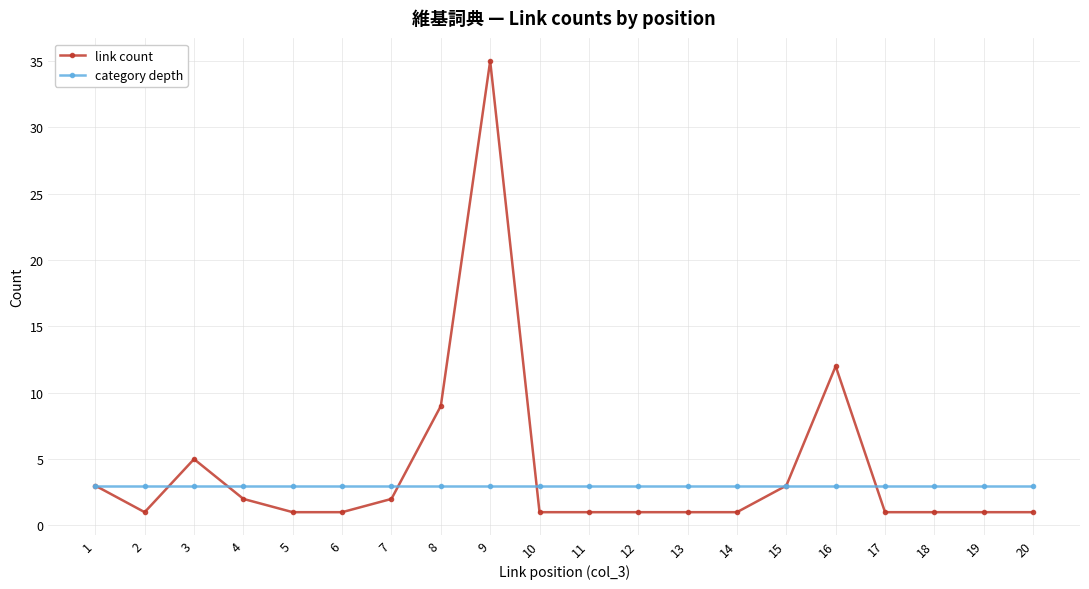

Is this an area chart (filled region under the line)?

No